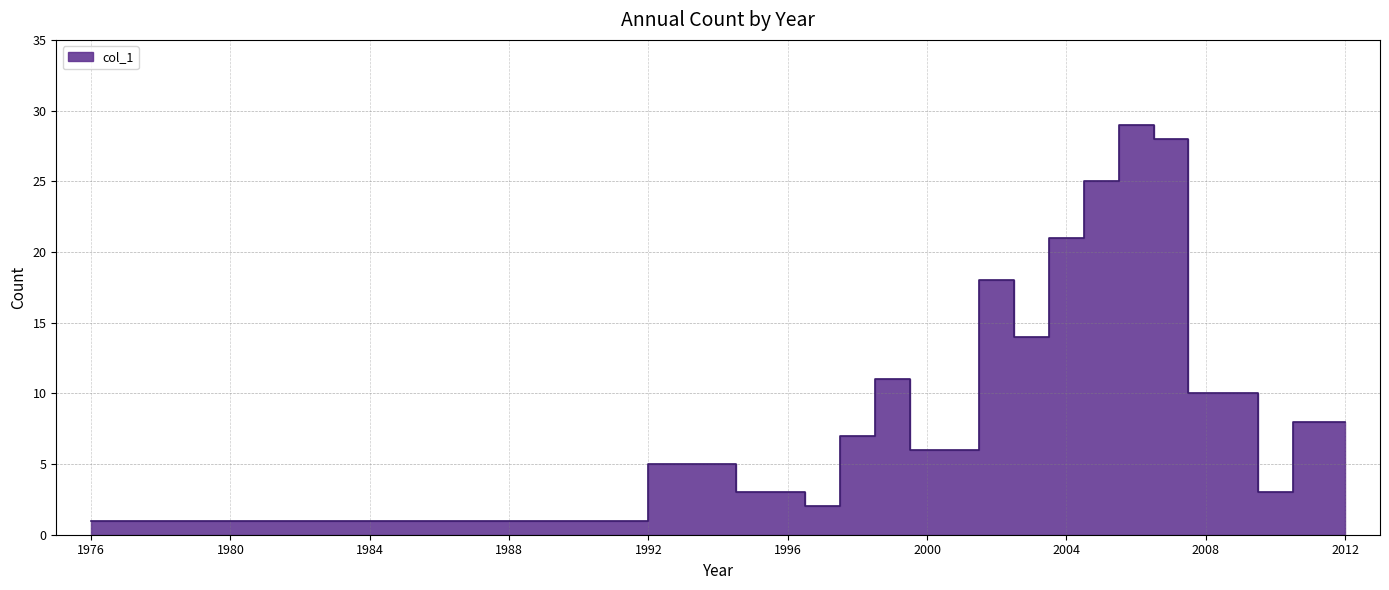

How many values are below 6?

13